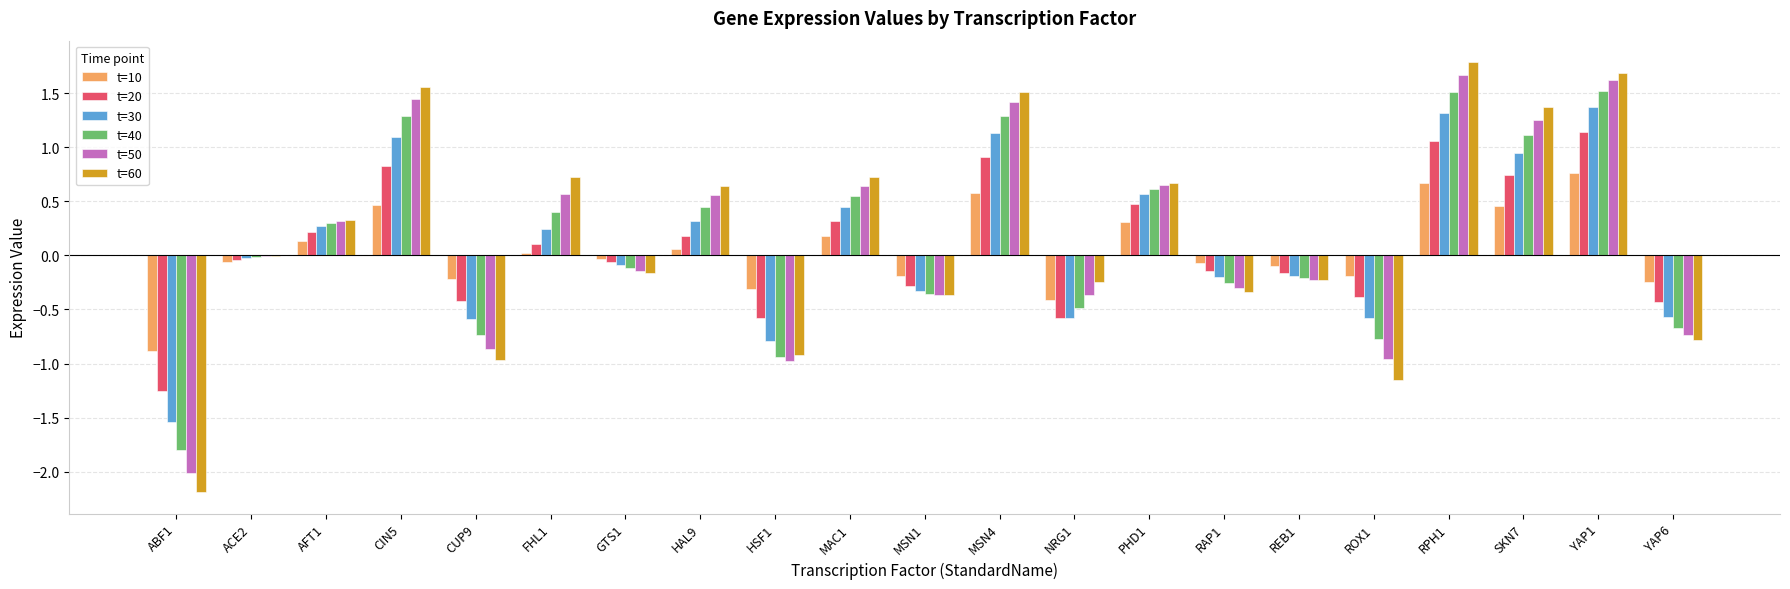

What is the total value across all series at SKN7?

5.9